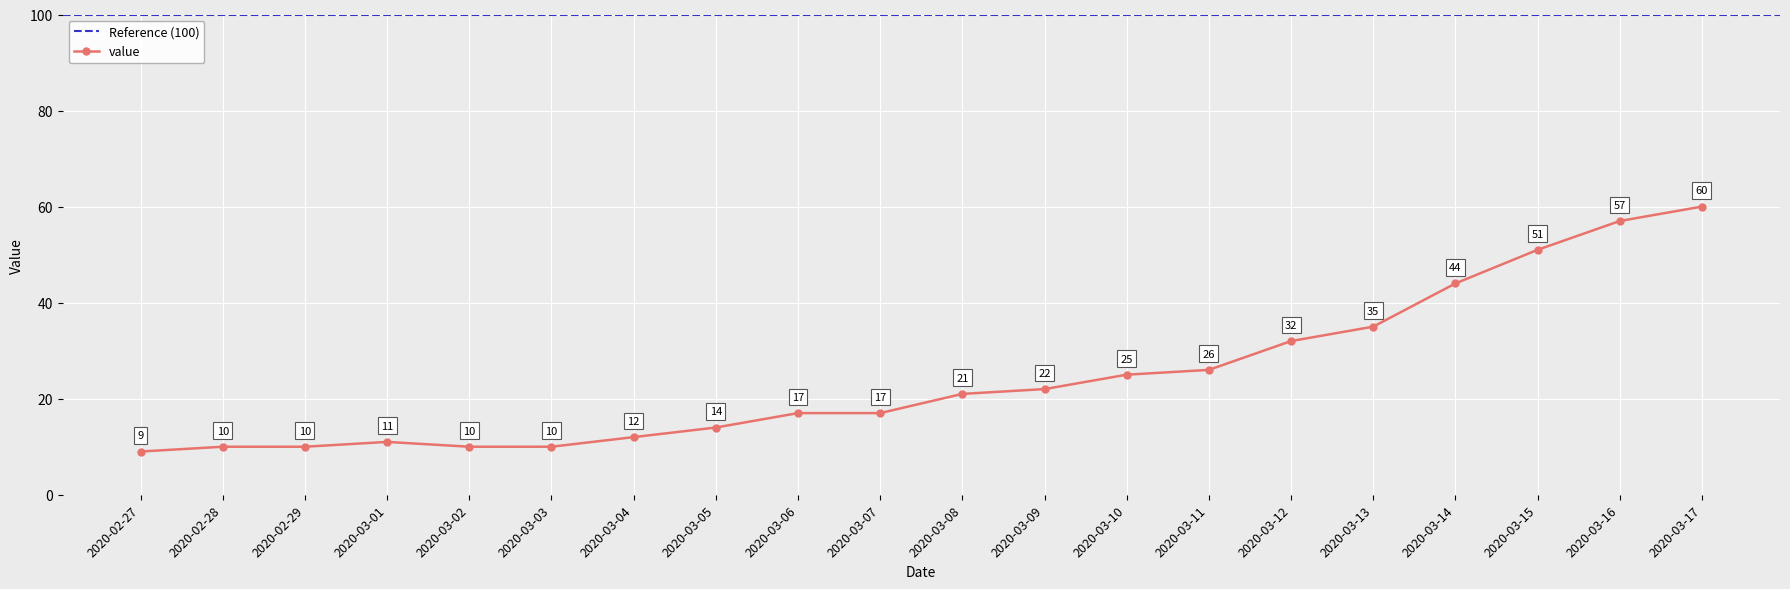

List the labels in order of value, smallest first.

2020-02-27, 2020-02-28, 2020-02-29, 2020-03-02, 2020-03-03, 2020-03-01, 2020-03-04, 2020-03-05, 2020-03-06, 2020-03-07, 2020-03-08, 2020-03-09, 2020-03-10, 2020-03-11, 2020-03-12, 2020-03-13, 2020-03-14, 2020-03-15, 2020-03-16, 2020-03-17